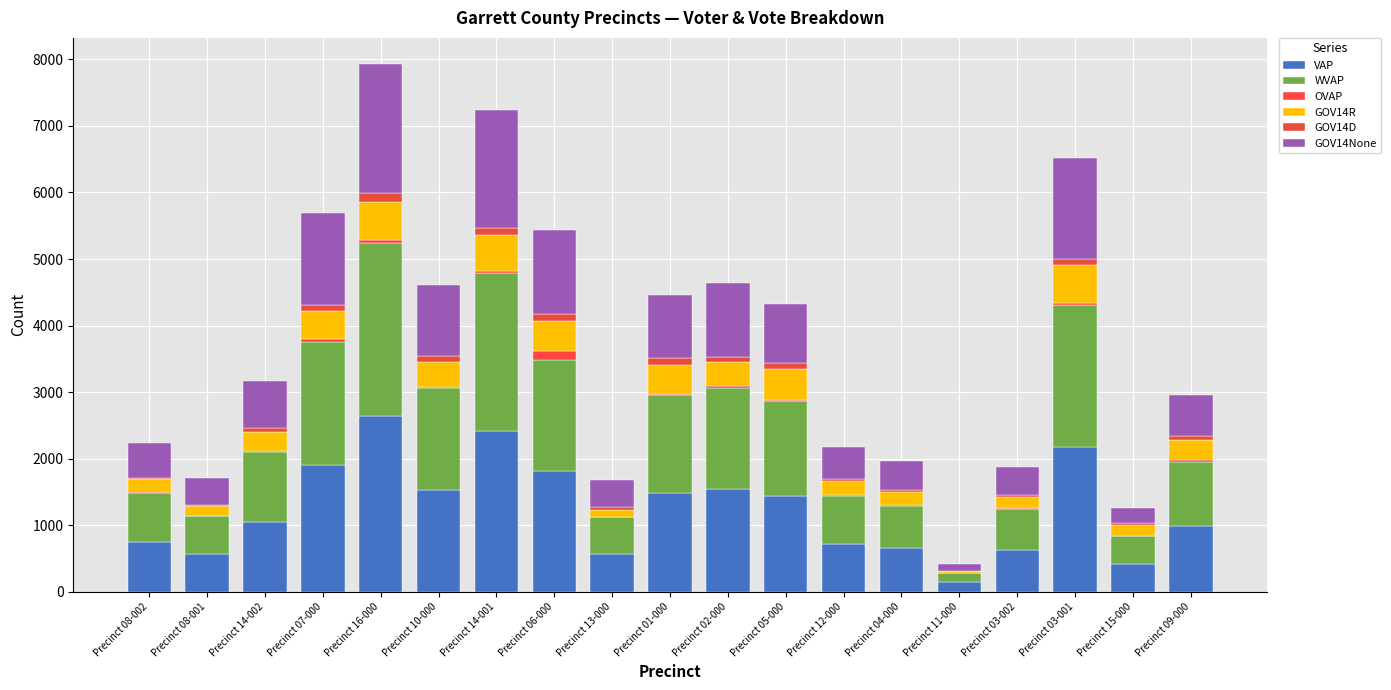

At how many categories does at least one series exceed 1759?

5